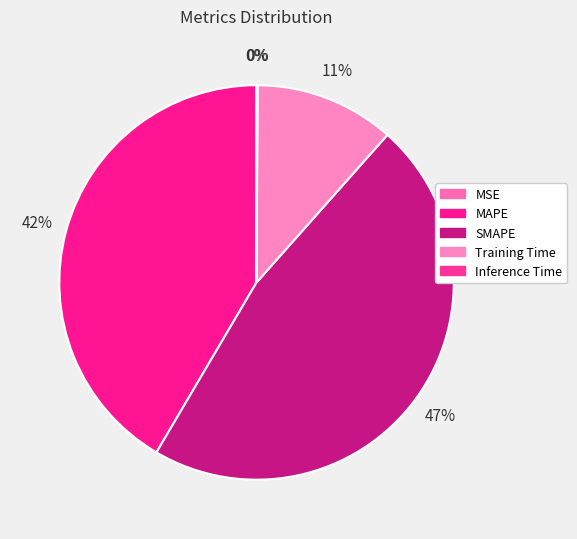

To the nearest percent, what is the average slice percentage?

20%